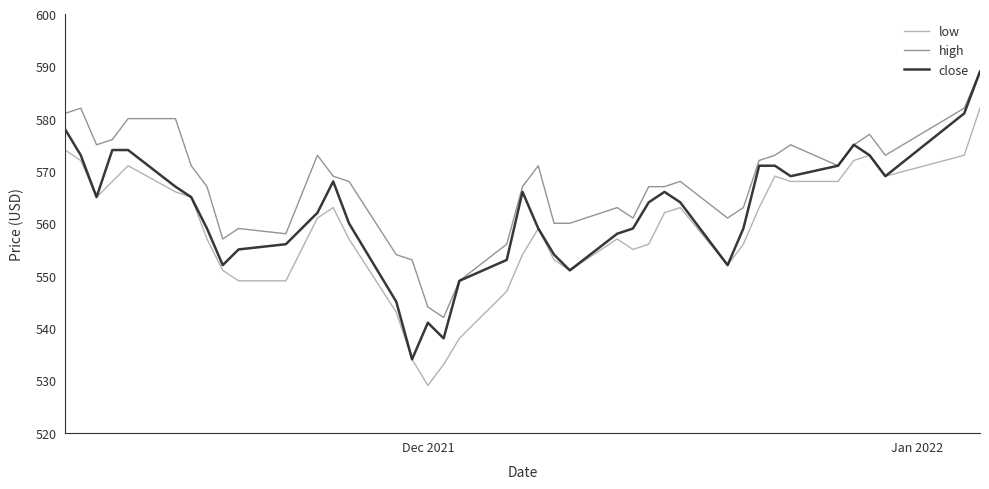

What is the highest value of the high series?

589